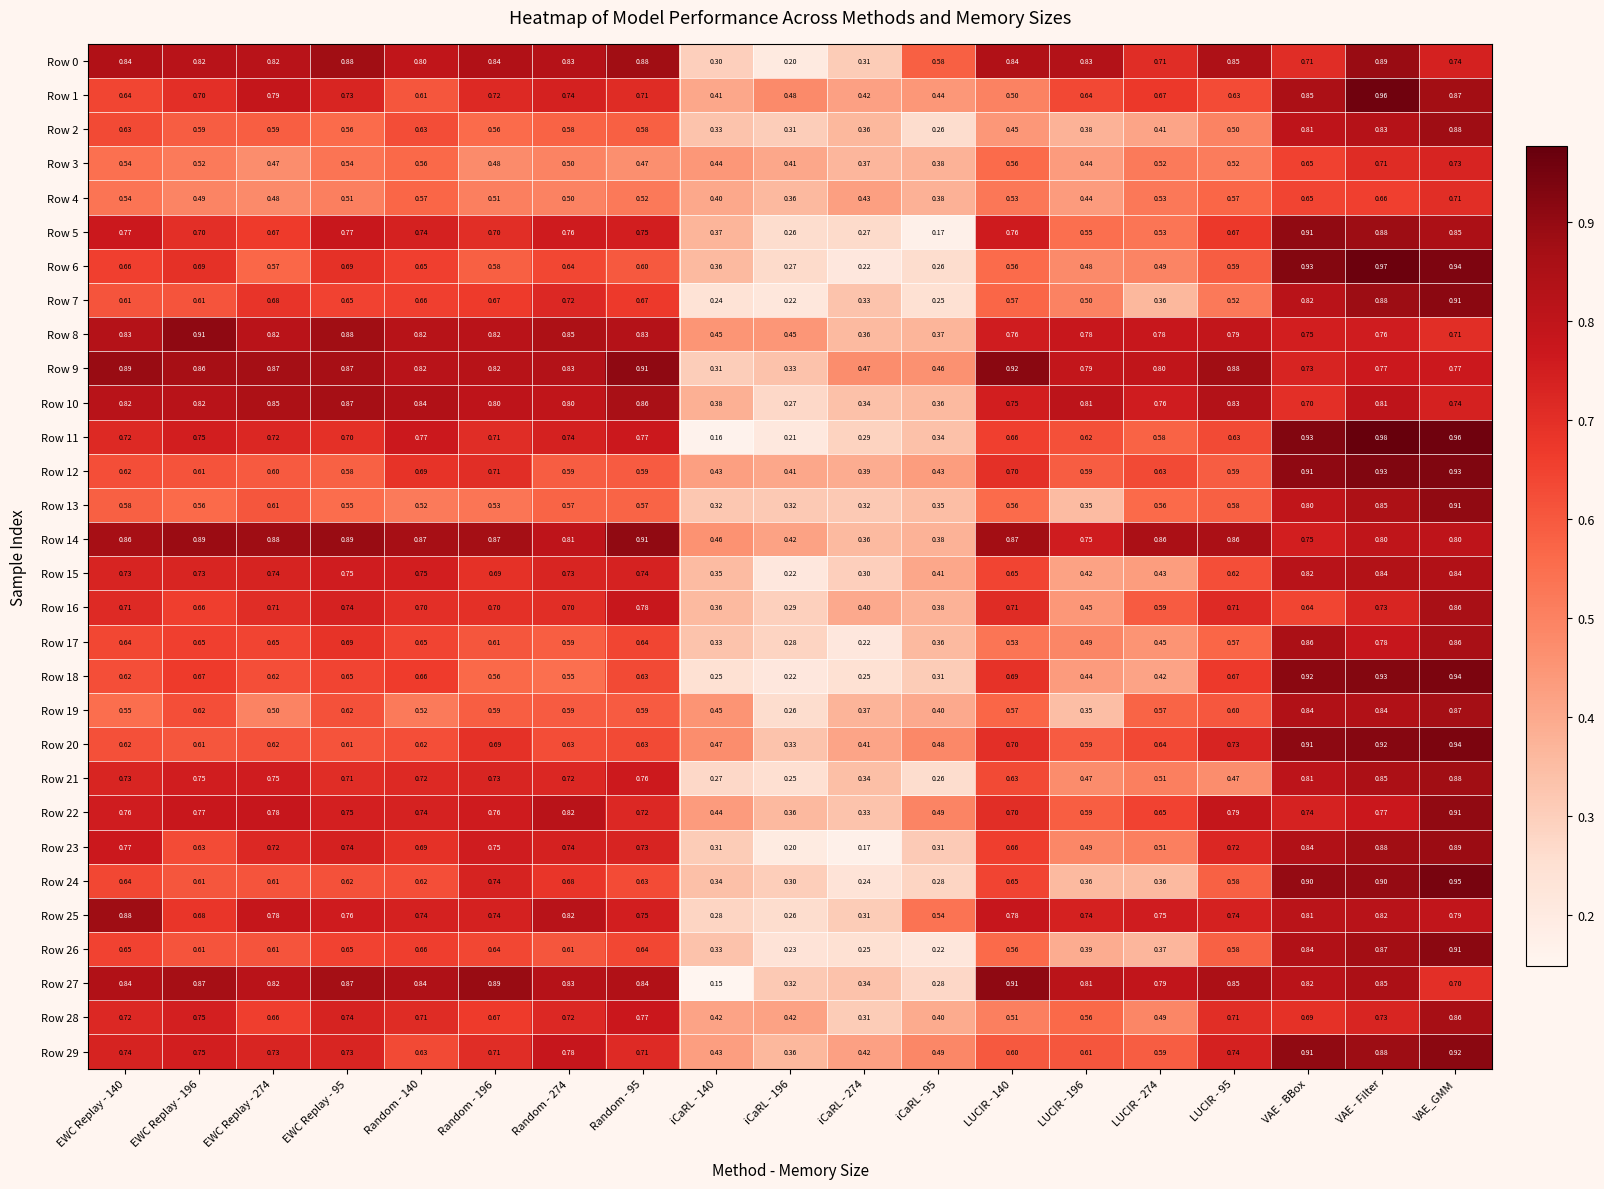

At which category is the sum across all series the highest?

VAE_GMM